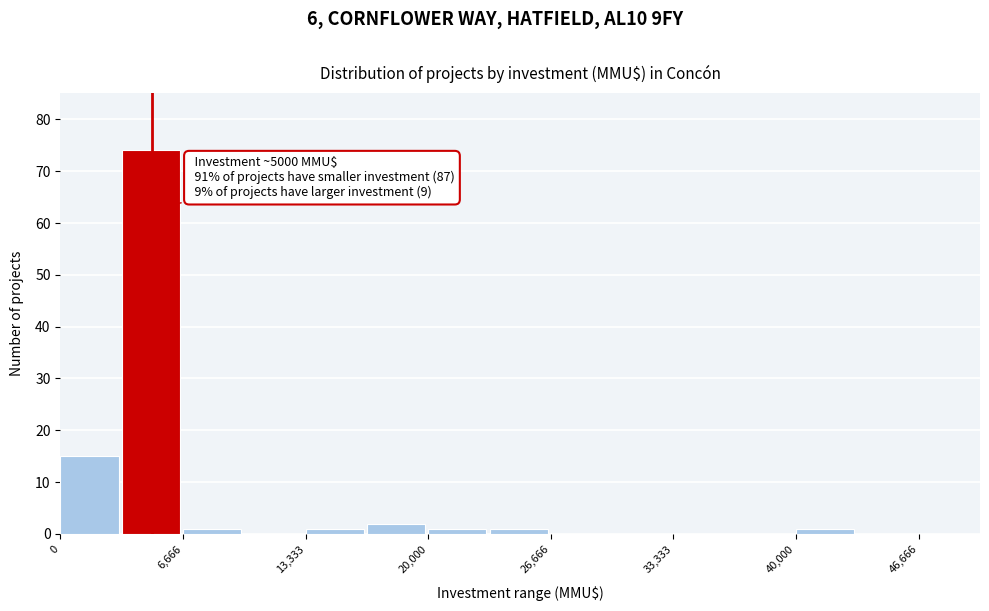

Read against the x-axis, roughly where is the centre of the tallest bar?

5000